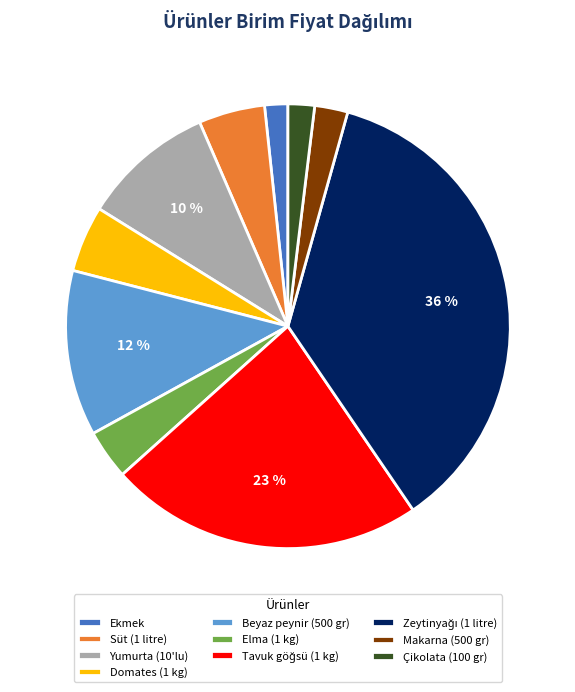

True or false: Makarna (500 gr) accounts for 2% of the total.

True